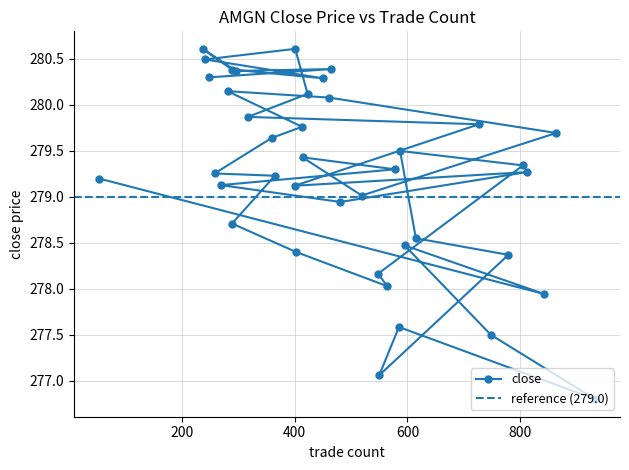

Reading left to right, what are all the values shown in this chart?

279.2	277.9	278.5	277.5	276.8	277.6	277.1	278.4	278.6	279.5	279.3	278.2	278.0	278.4	278.7	279.2	279.3	279.6	279.8	280.1	280.1	279.7	279.0	279.4	279.3	279.1	278.9	279.3	279.1	279.8	279.9	280.1	280.6	280.5	280.3	280.4	280.6	280.4	280.4	280.3